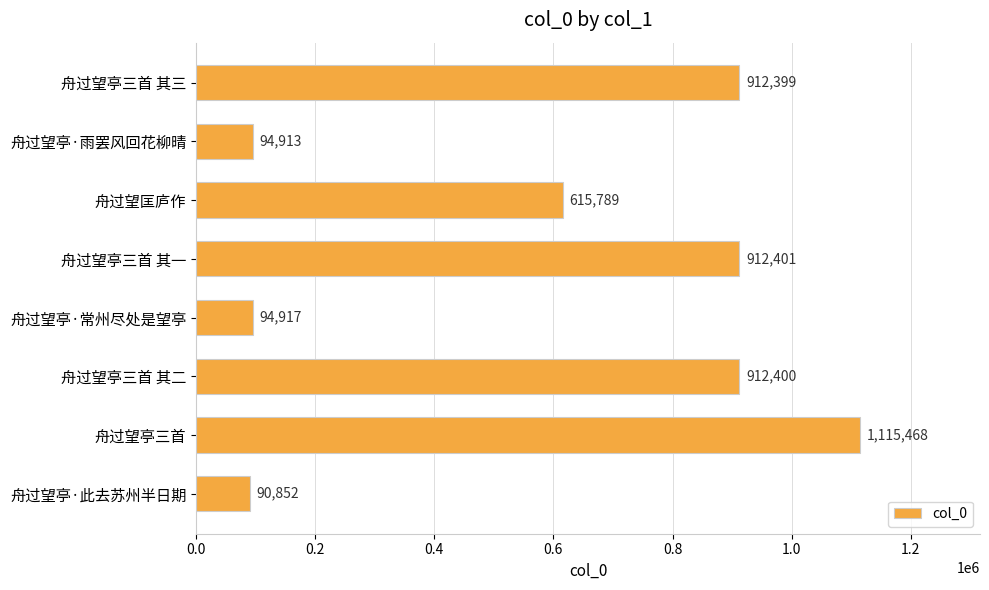

Read the value at 舟过望亭·常州尽处是望亭.

94917